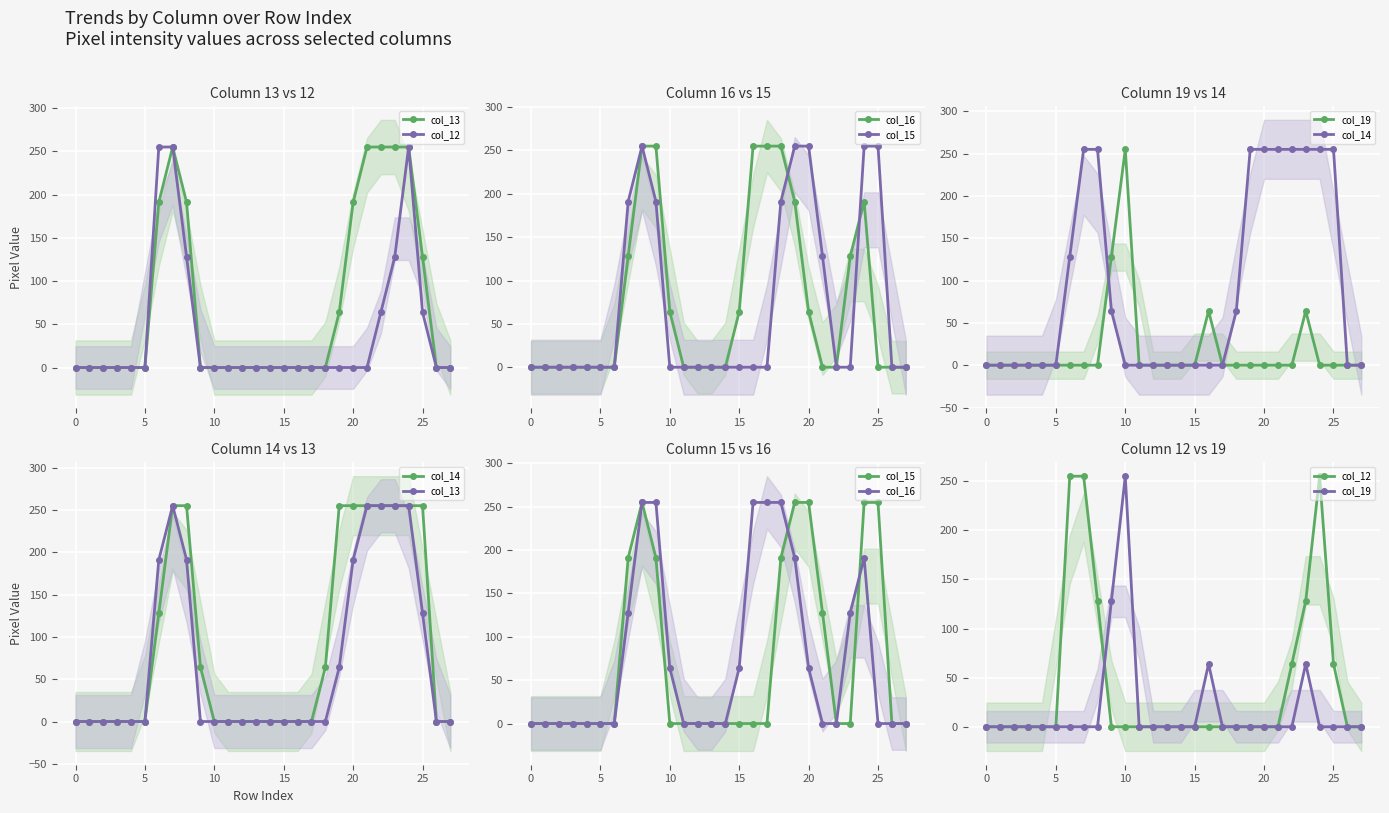

Between which two adjacent categories do col_16 and col_14 first intersect?

18 and 19